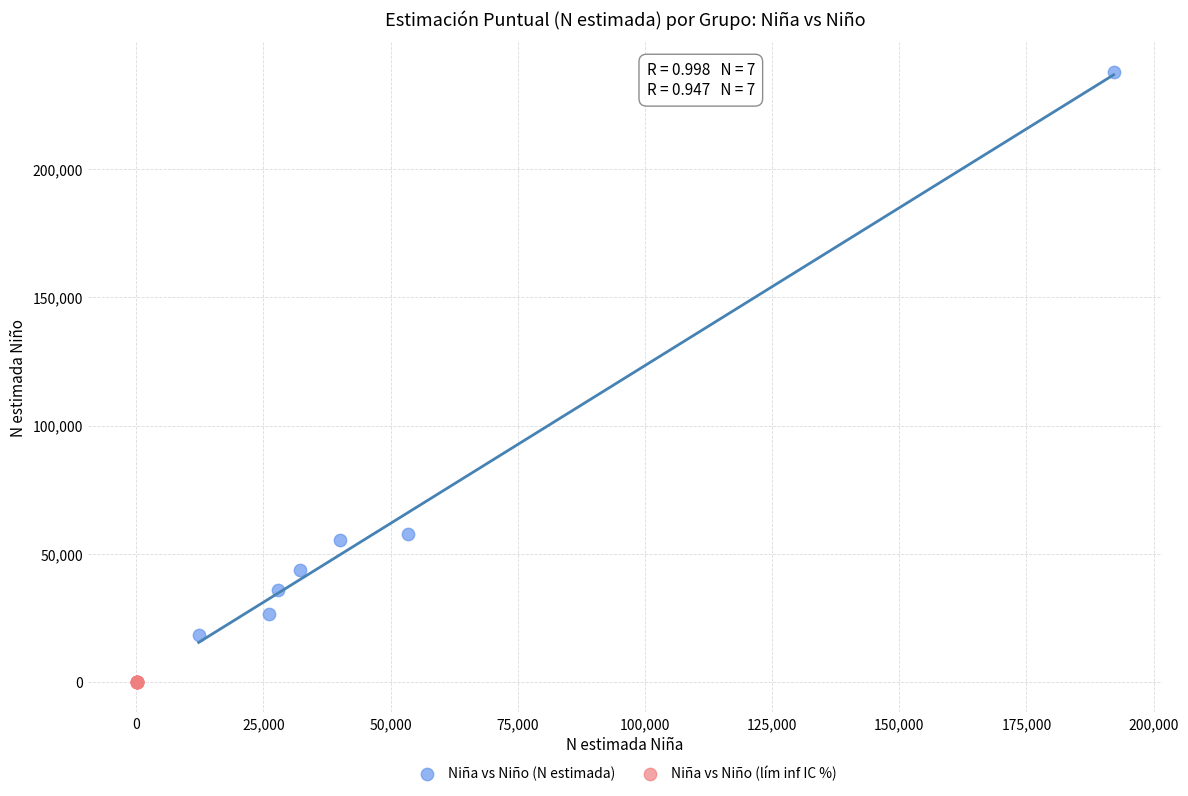

Which series contains the highest Y value?

Niña vs Niño (N estimada)